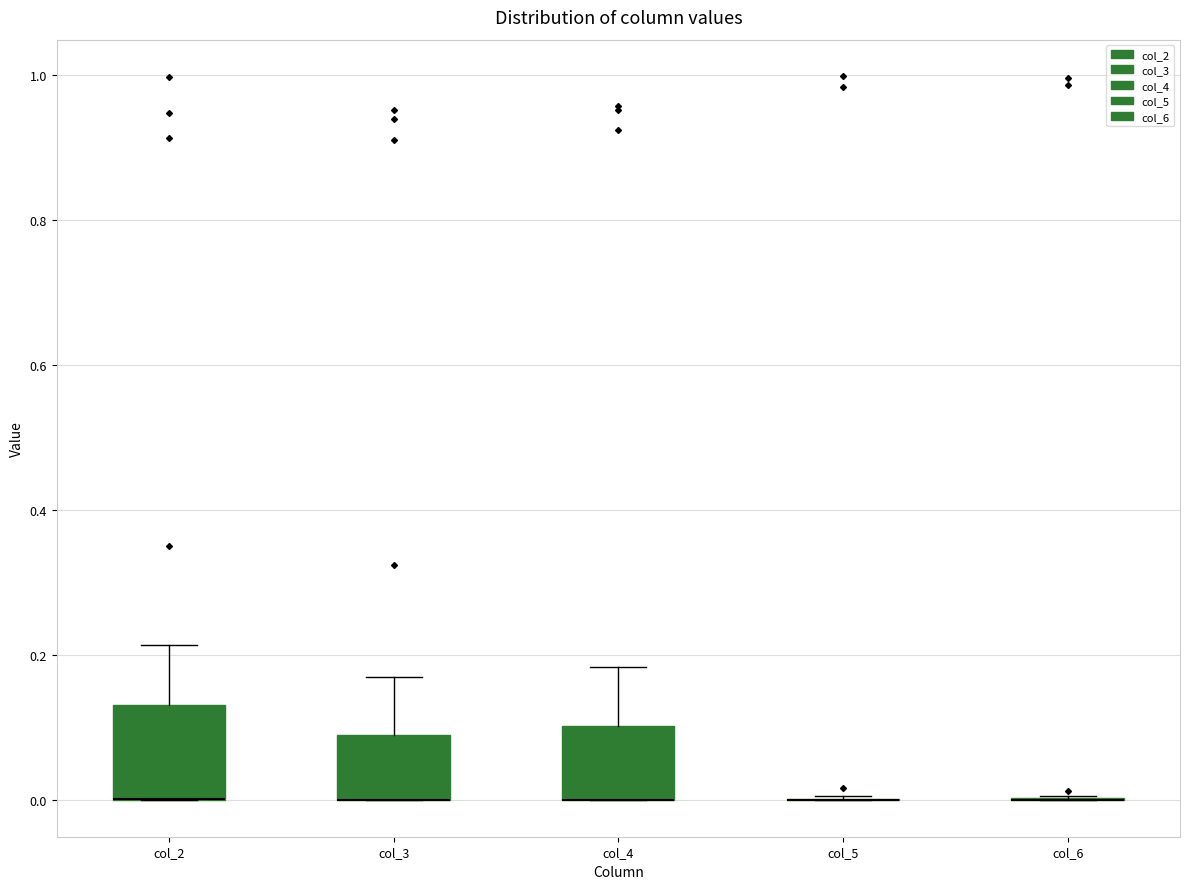

Reading left to right, transcribe this box plot: for each box, give where its median line is, the range the box spans, and where its two whiskers end, as read against the y-axis. The values are not printed on the chart, so give them approximately, as read against the axis.

col_2: median 0.00 (drawn on the box's lower edge), box 0.00 to 0.14, whiskers 0.00 to 0.22
col_3: median 0.00 (drawn on the box's lower edge), box 0.00 to 0.10, whiskers 0.00 to 0.18
col_4: median 0.00 (drawn on the box's lower edge), box 0.00 to 0.10, whiskers 0.00 to 0.18
col_5: box collapsed to a line at 0.00, whiskers 0.00 to 0.00
col_6: box collapsed to a line at 0.00, whiskers 0.00 to 0.00